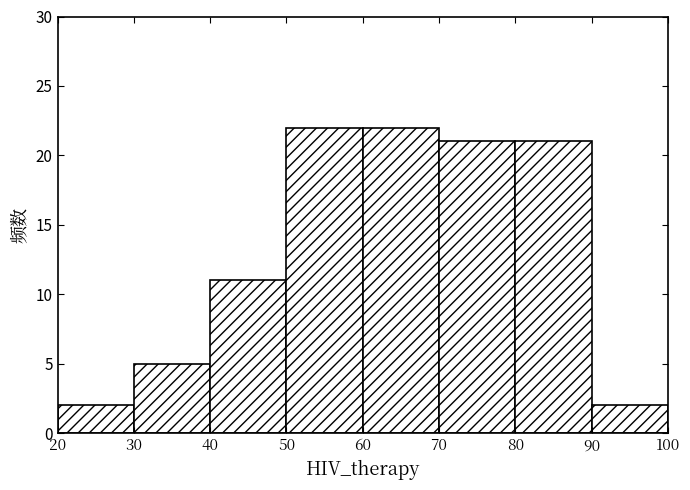

Reading left to right, list every bar in this chart as the range it spans on the x-axis followed by its height. The values are not printed on the chart, so give them approximately, as read against the axis.

20 to 30: 2
30 to 40: 5
40 to 50: 11
50 to 60: 22
60 to 70: 22
70 to 80: 21
80 to 90: 21
90 to 100: 2